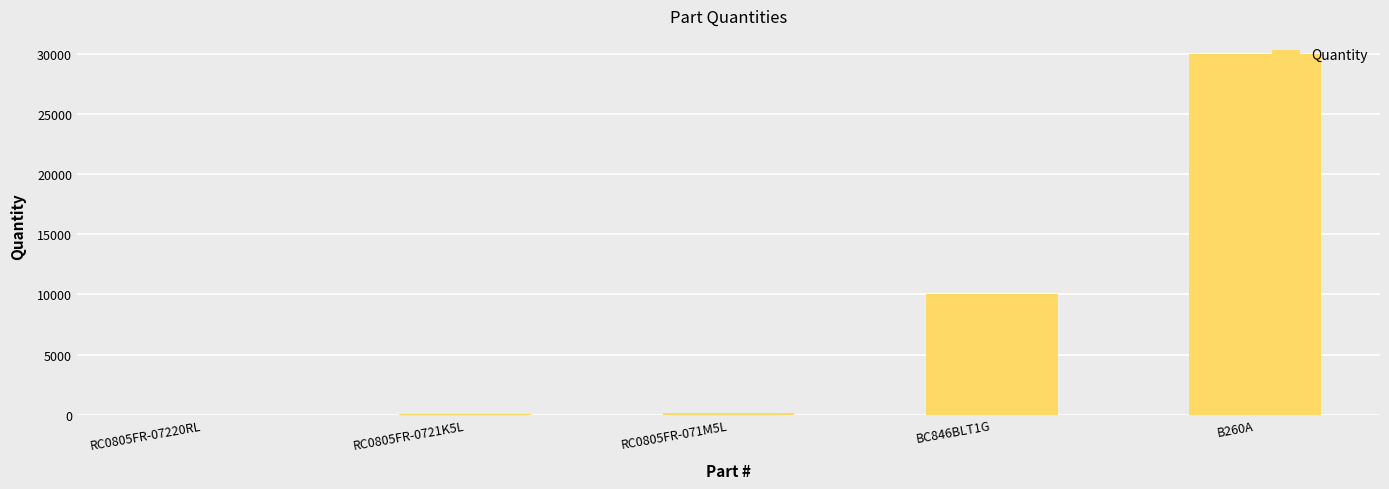

Where is the data nearest to the value 15000?

BC846BLT1G